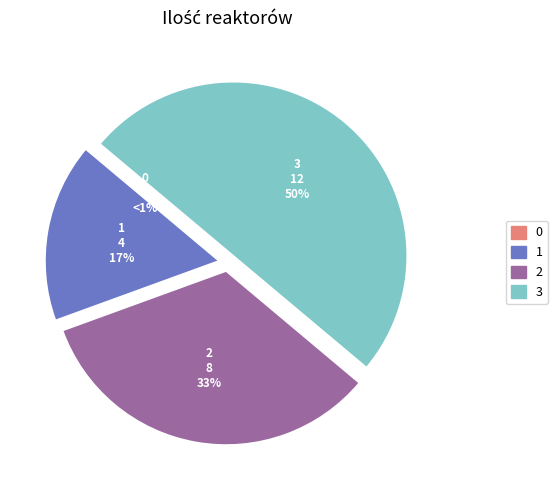

Which category has the biggest portion of the pie?

3